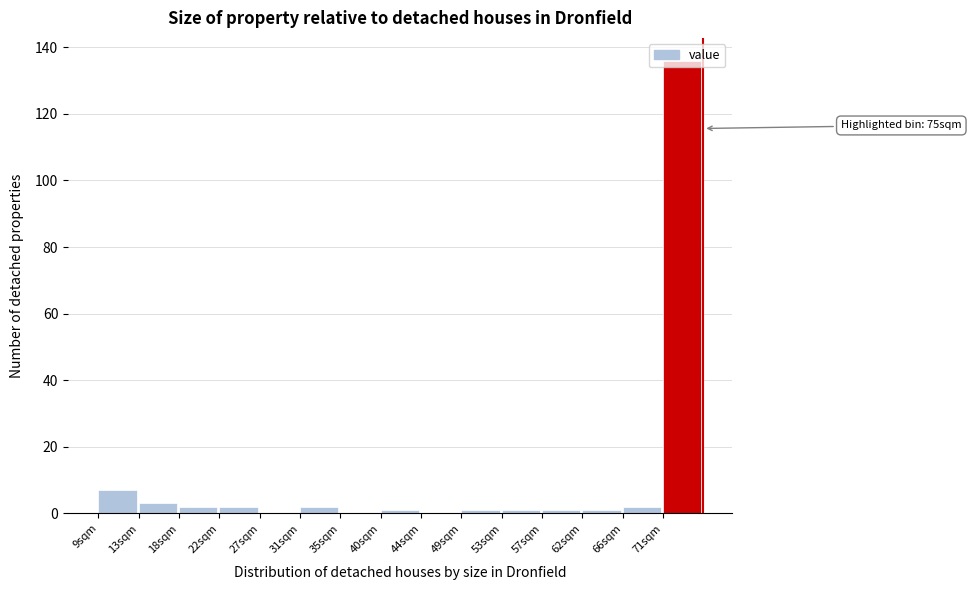

Over which range of the x-axis is the bar tallest?

70.6 to 75.0